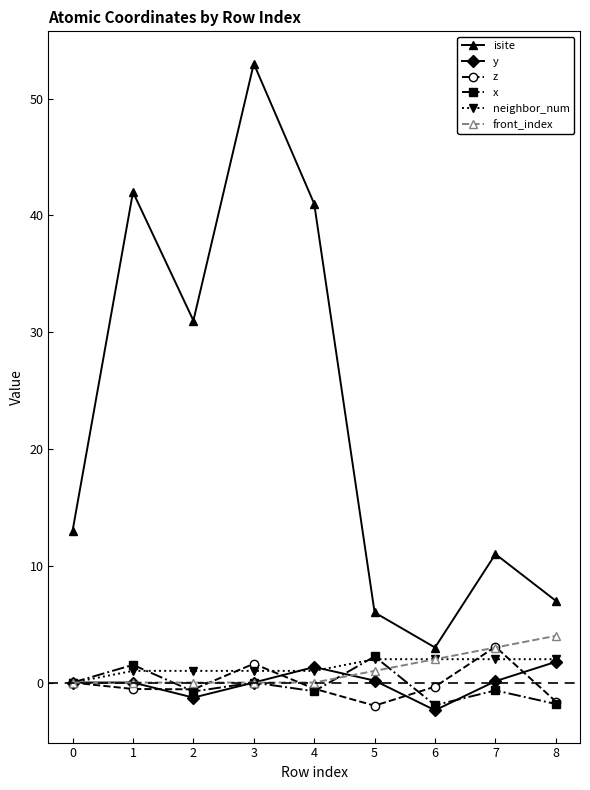

The value of z at 7 is 5.0. True or false?

False